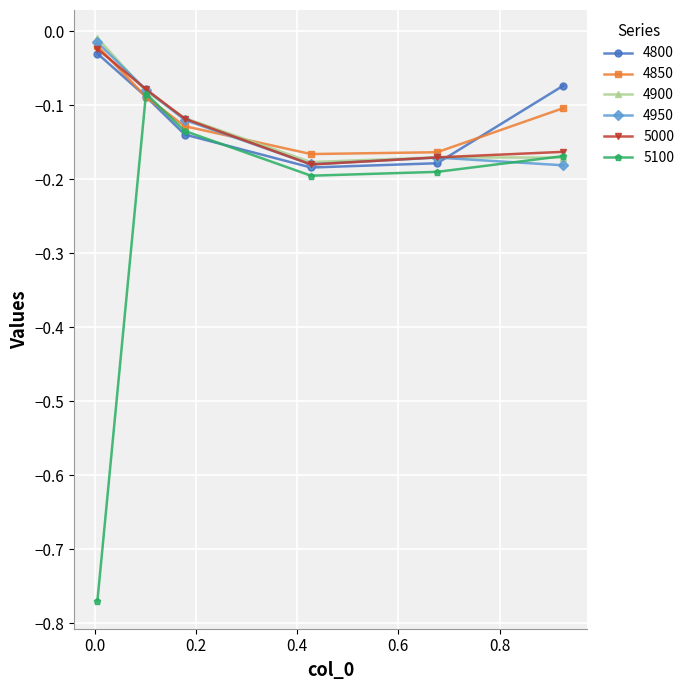

What is the sum of all 4800 values?

-0.7